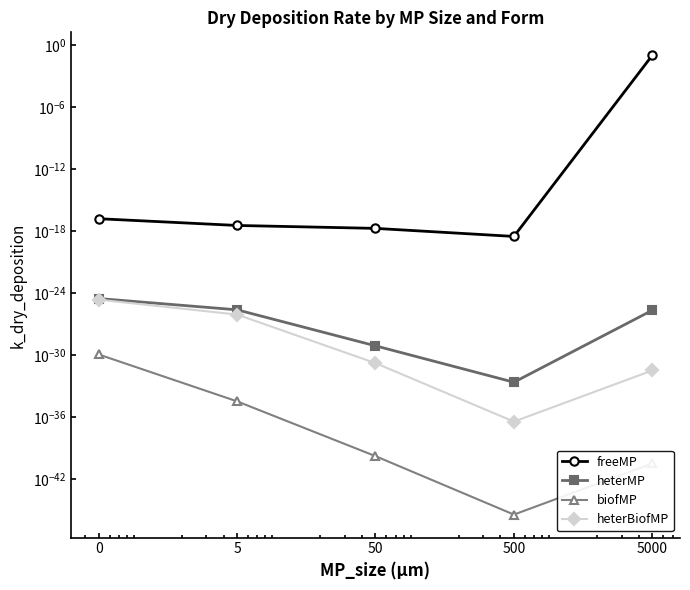

Is the value of freeMP at 5 greater than the value of heterBiofMP at 50?

Yes